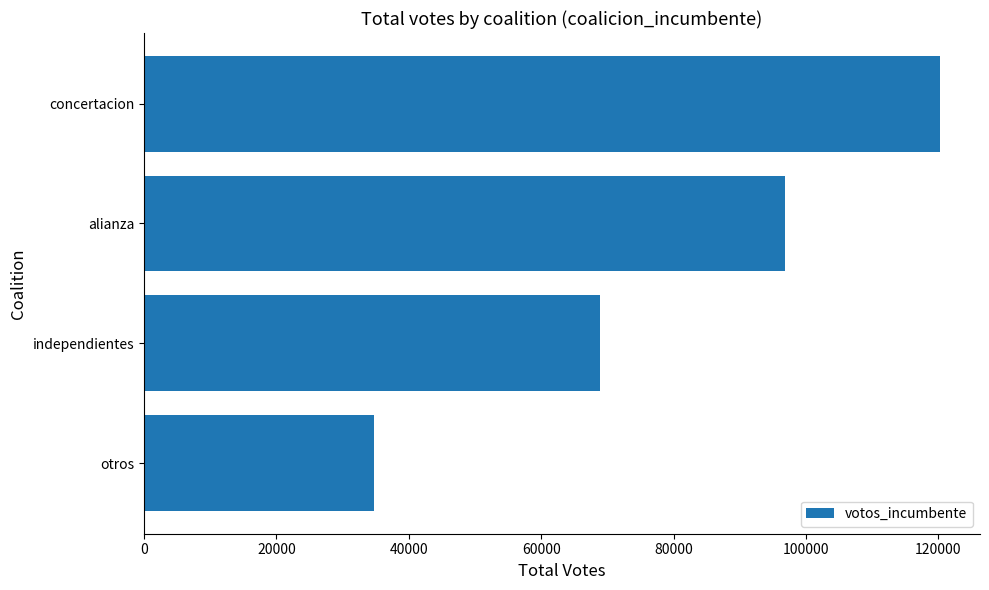

Which category has the highest value across all series?

concertacion